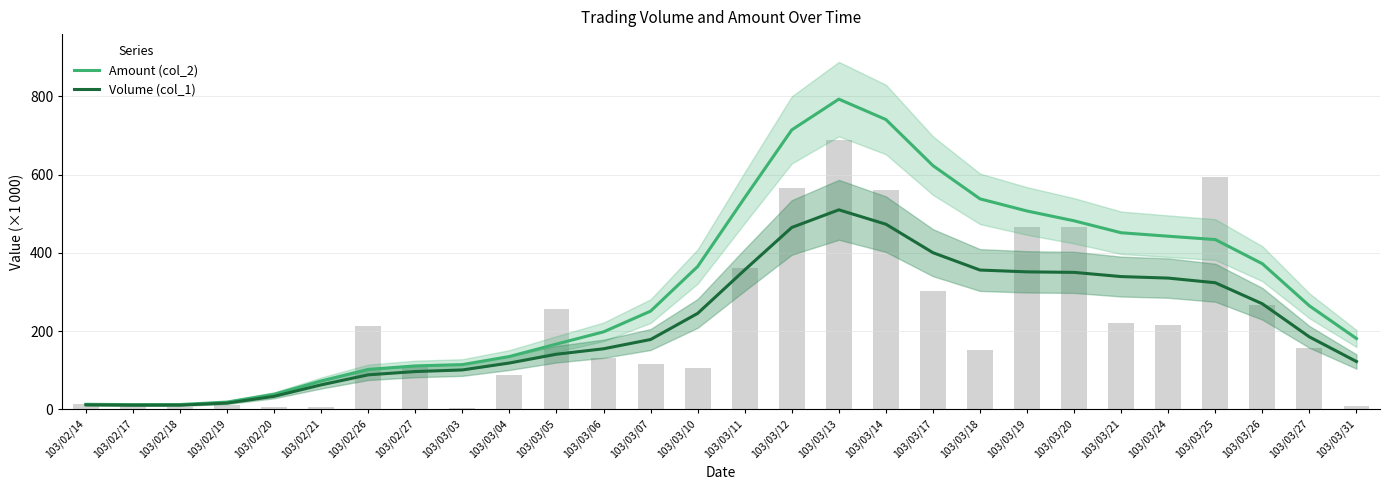

What position from the right is 103/03/21?

6